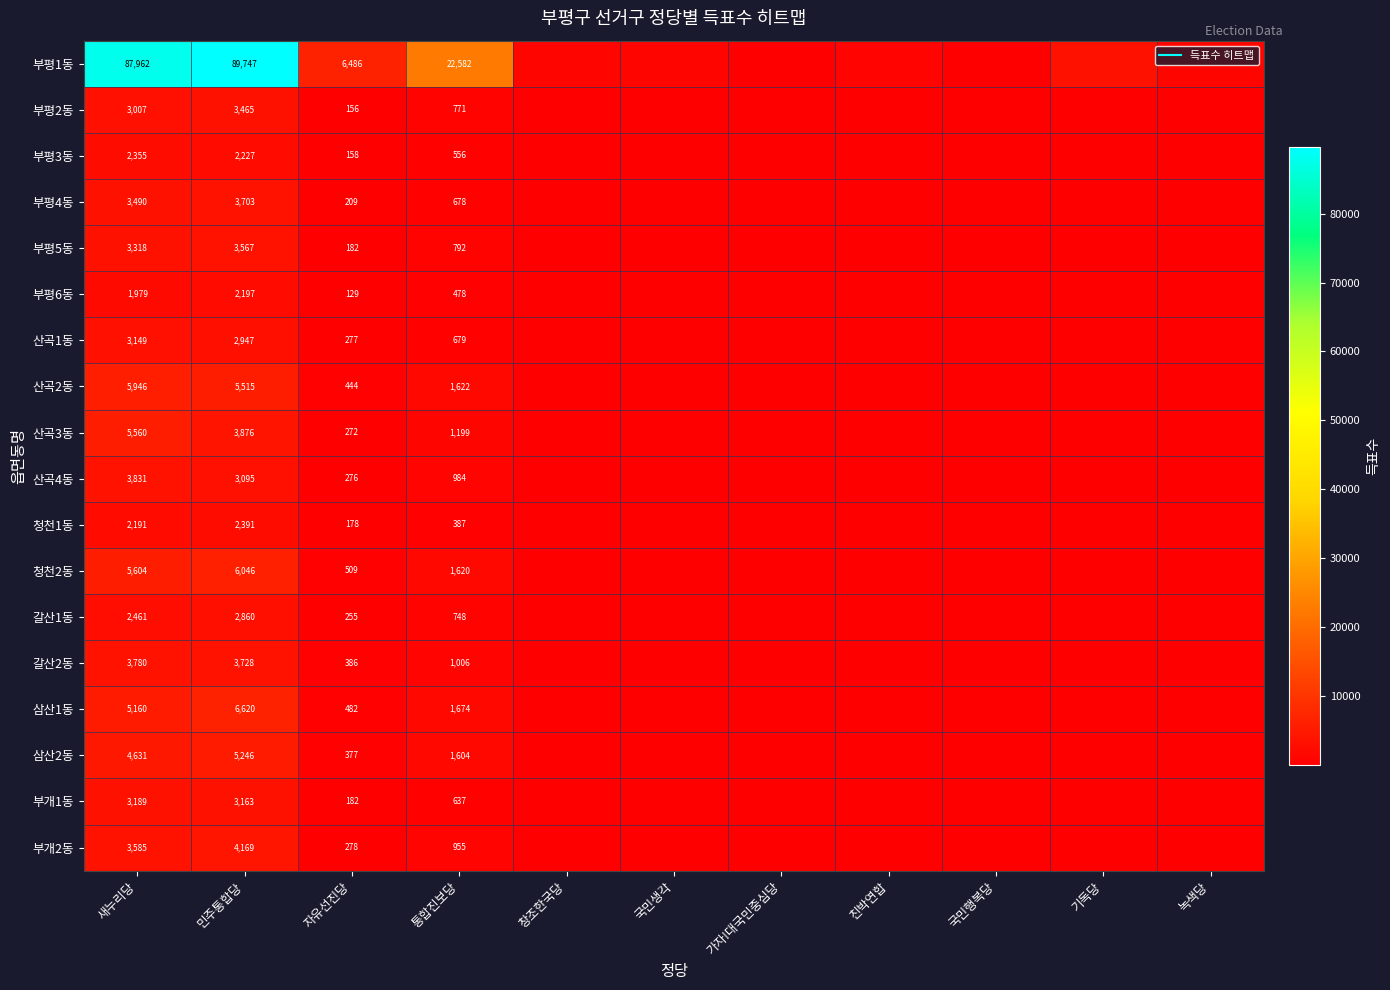

Is it true that 부평4동 equals 65 at 친박연합?

False